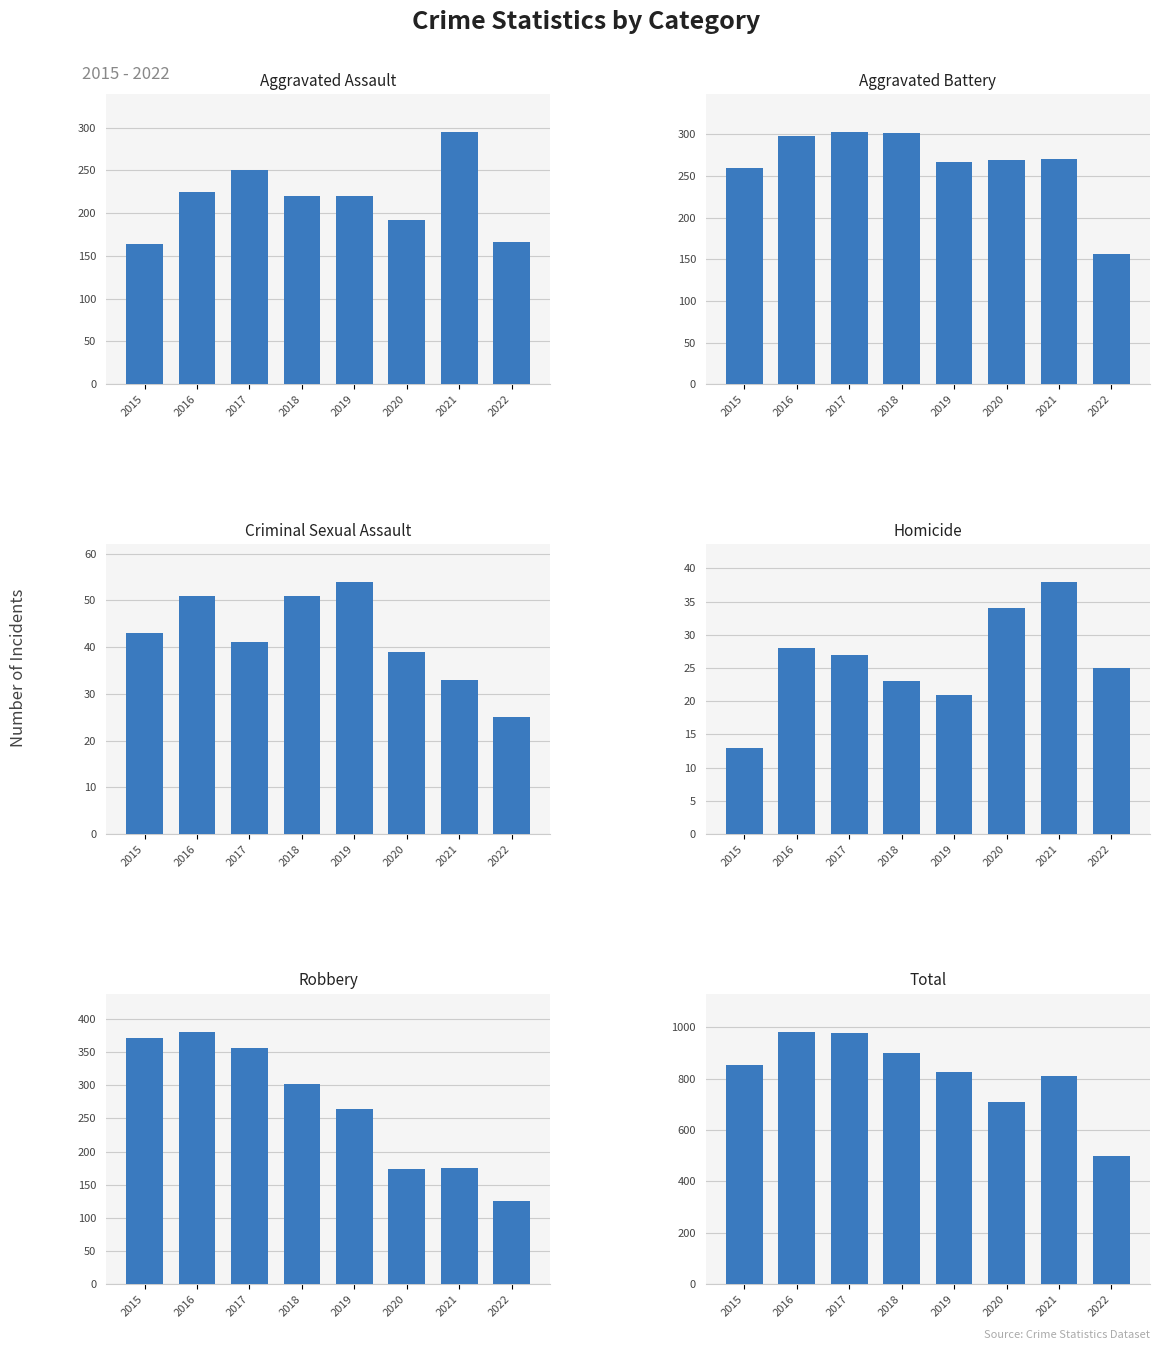

How many categories are shown in the chart?

8